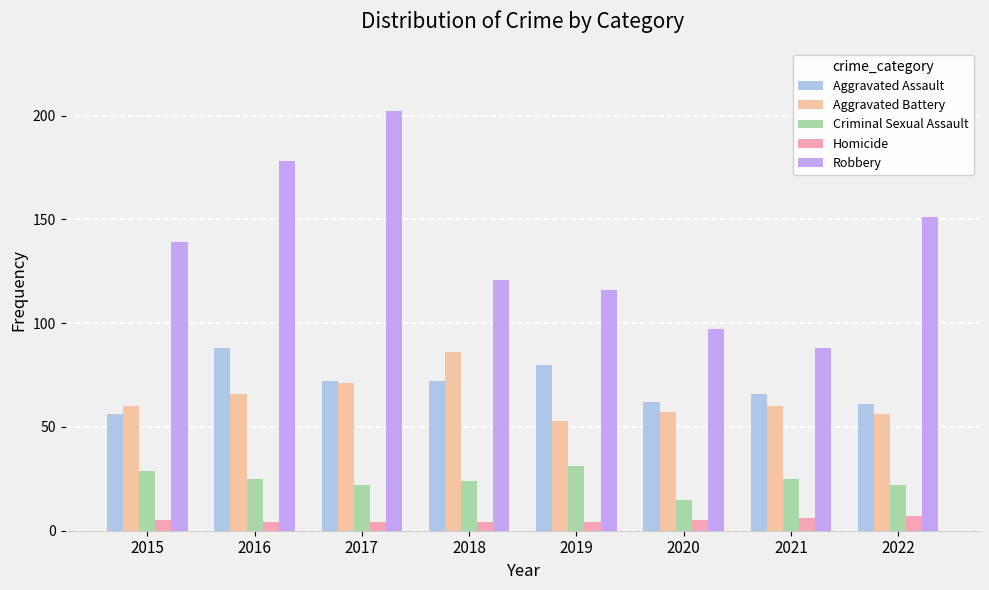

At which category is the sum across all series the highest?

2017